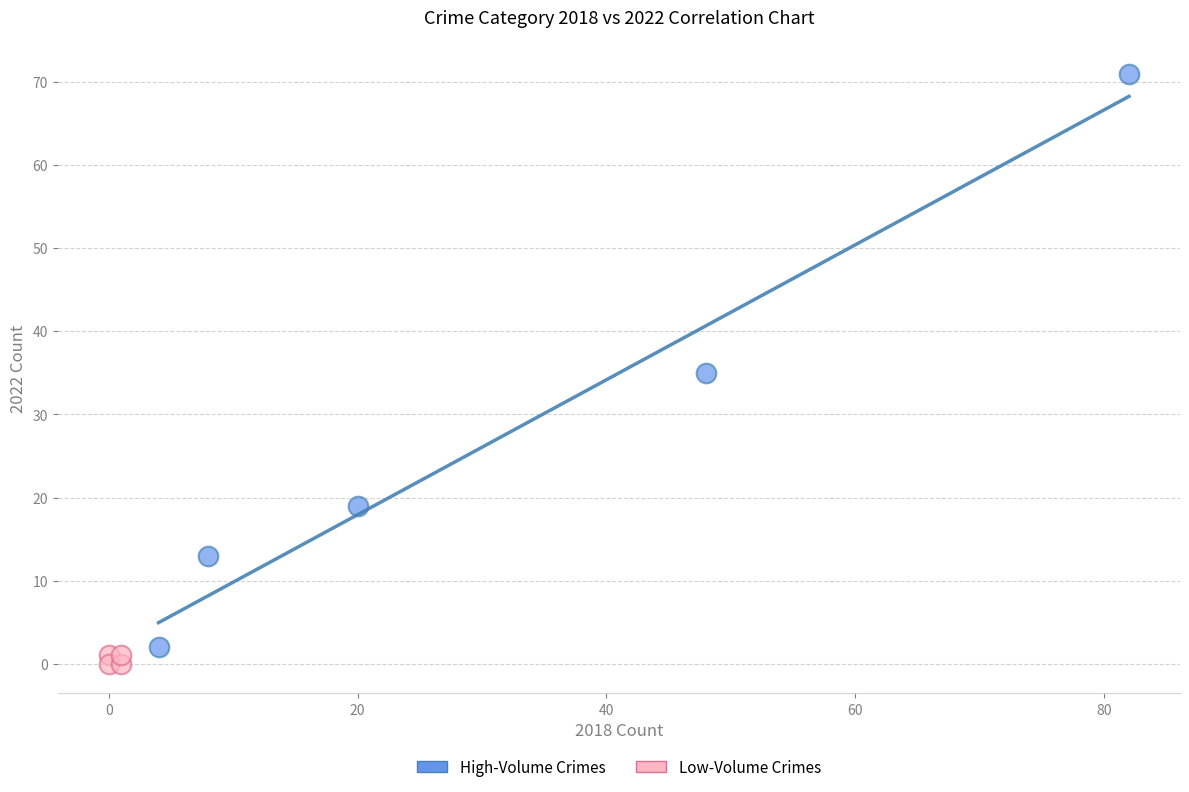

Which series contains the highest Y value?

High-Volume Crimes